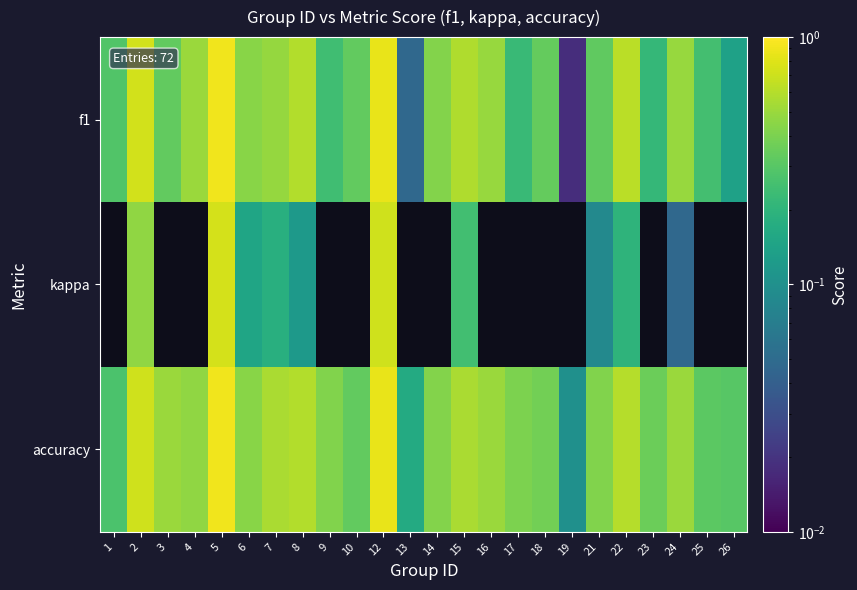

What is the total value across all series at 21?

0.8